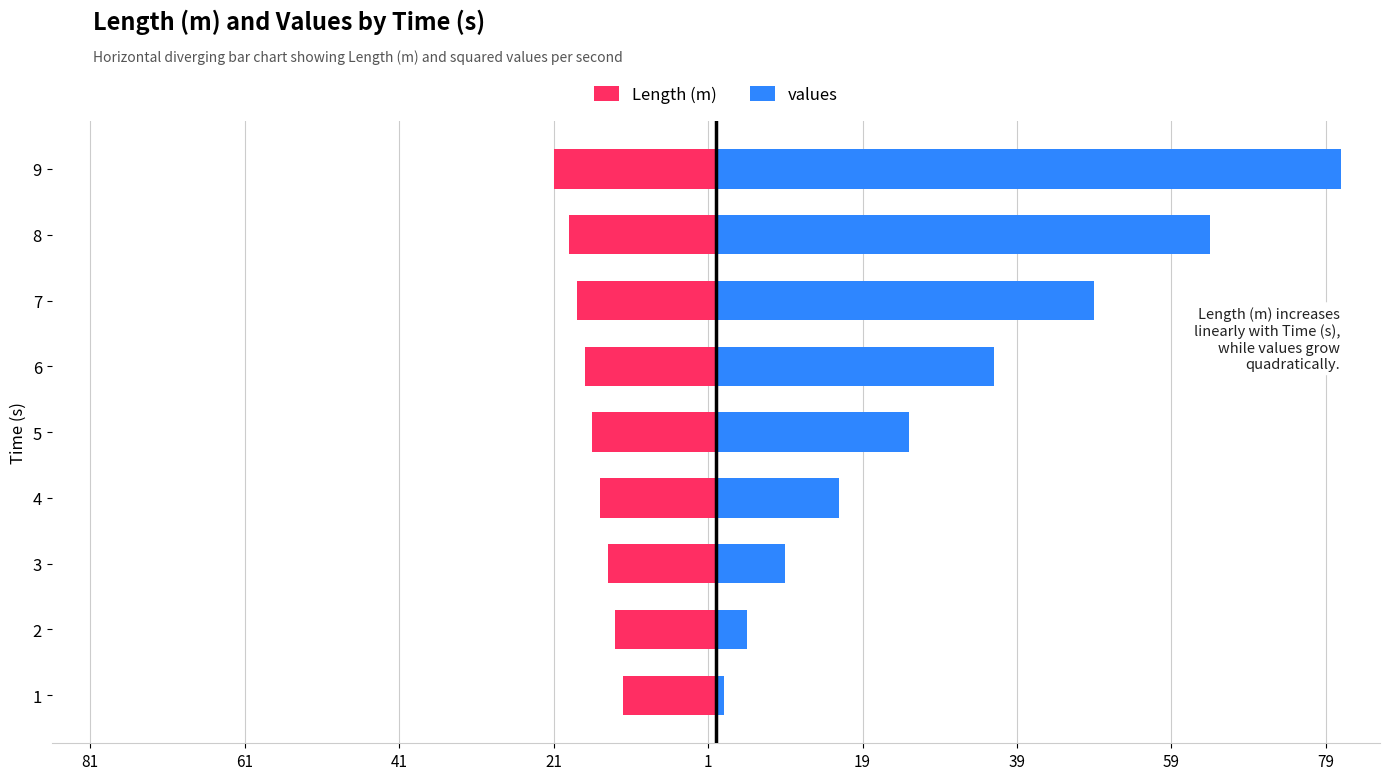

The value of values at 2 is 2. True or false?

False